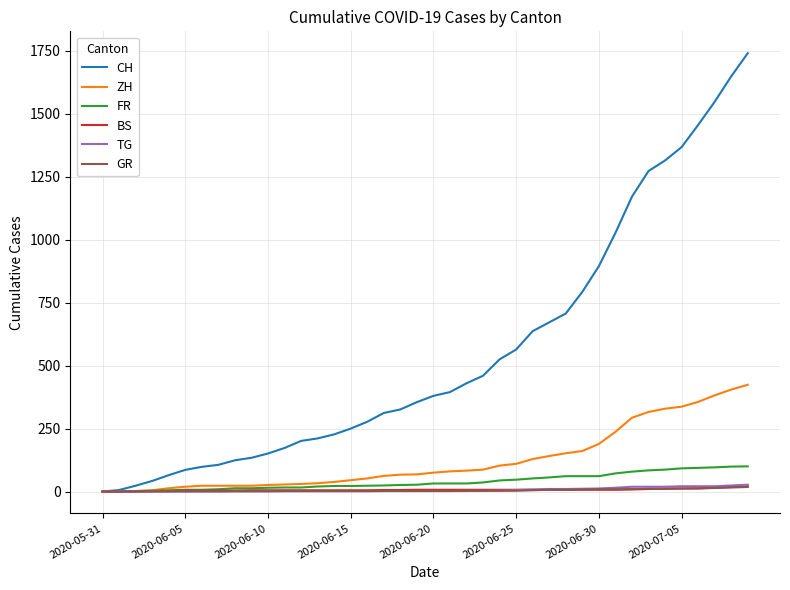

Which series has the largest total across all categories?

CH